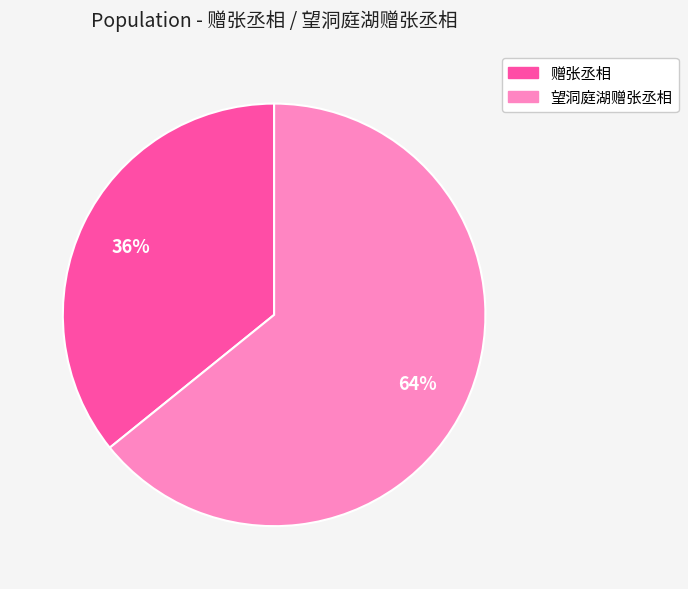

To the nearest percent, what is the combined percentage of 望洞庭湖赠张丞相 and 赠张丞相?

100%